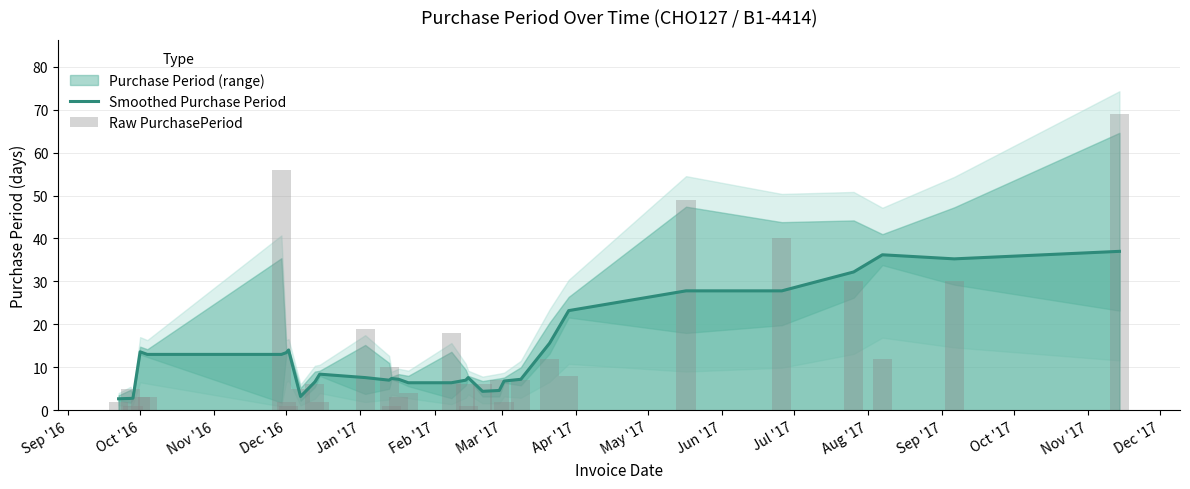

What is the maximum value for Smoothed Purchase Period?

37.0